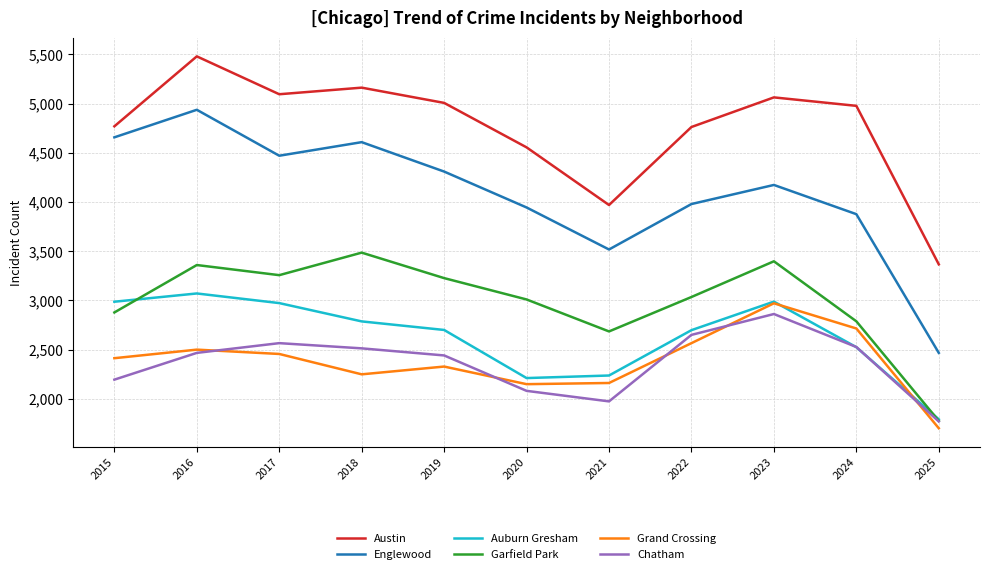

Where is the first local maximum for Englewood?

2016